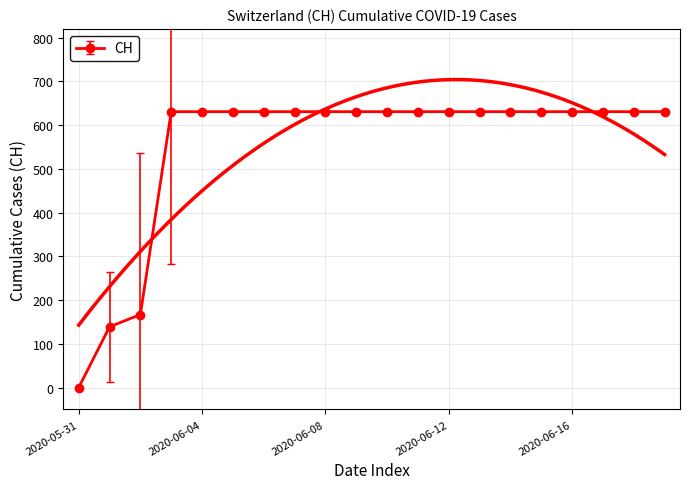

Which category has the lowest value across all series?

2020-05-31